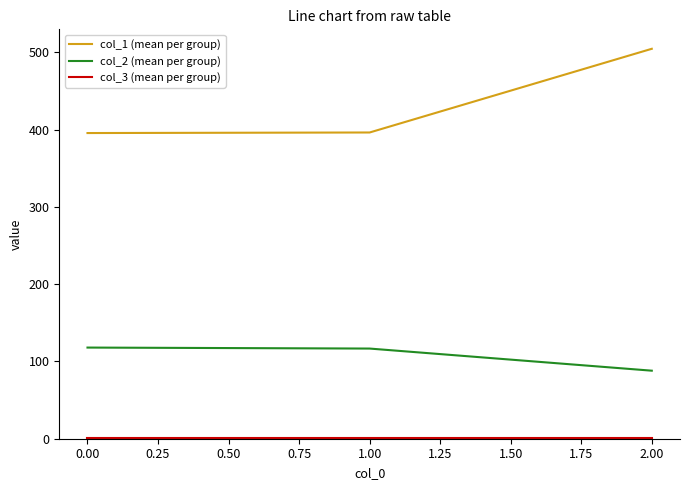

At which category is the sum across all series the highest?

2.00